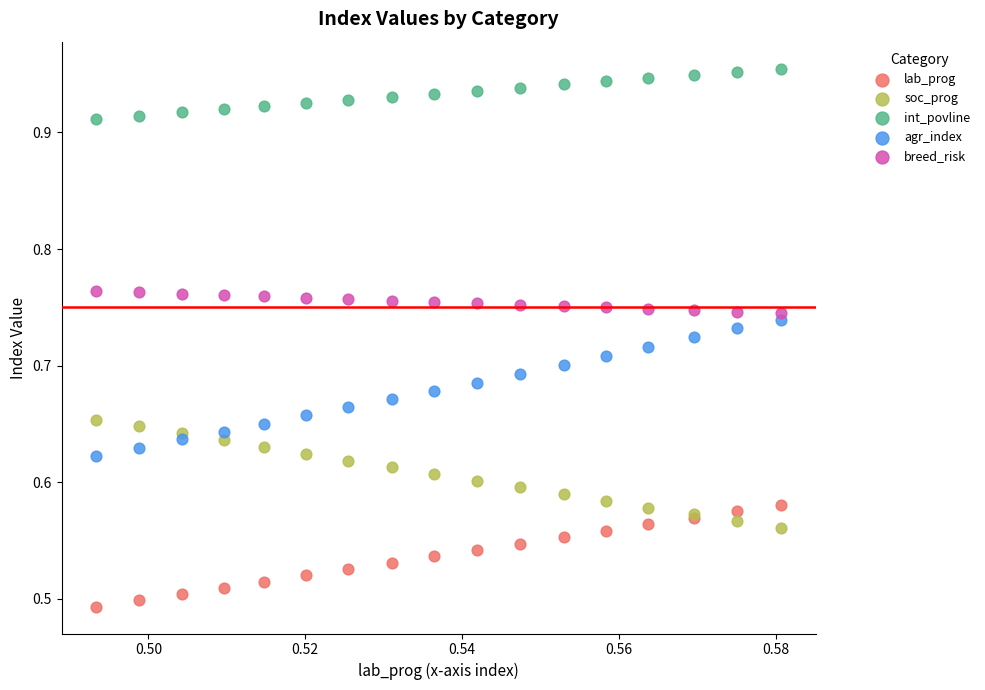

Which series reaches the maximum Y coordinate?

int_povline